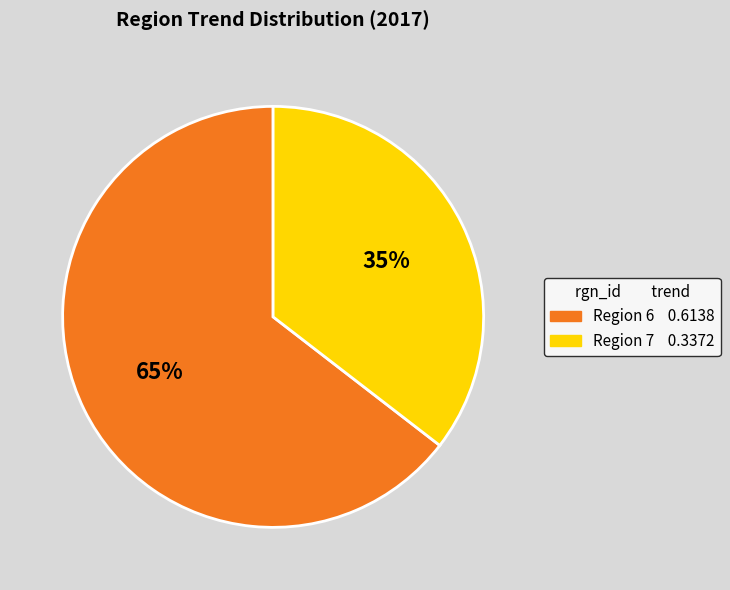

Is there any slice that represents more than half of the pie?

Yes